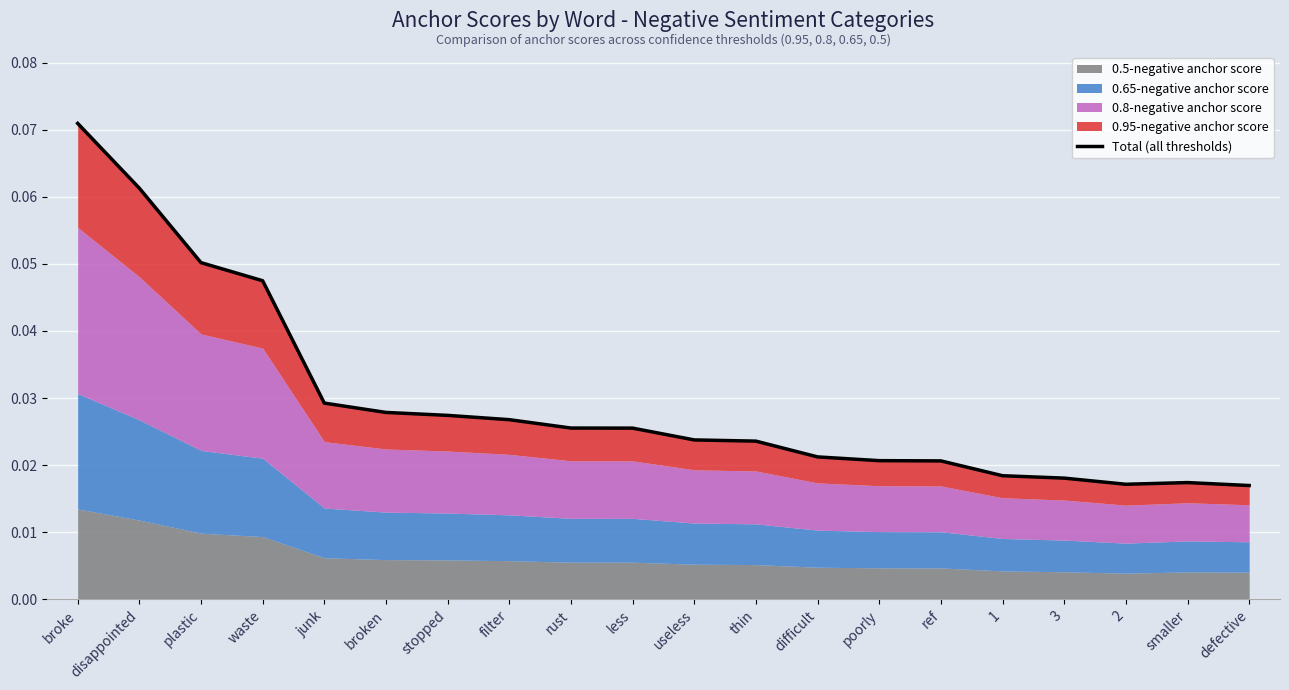

How many values are between 0 and 1?

20